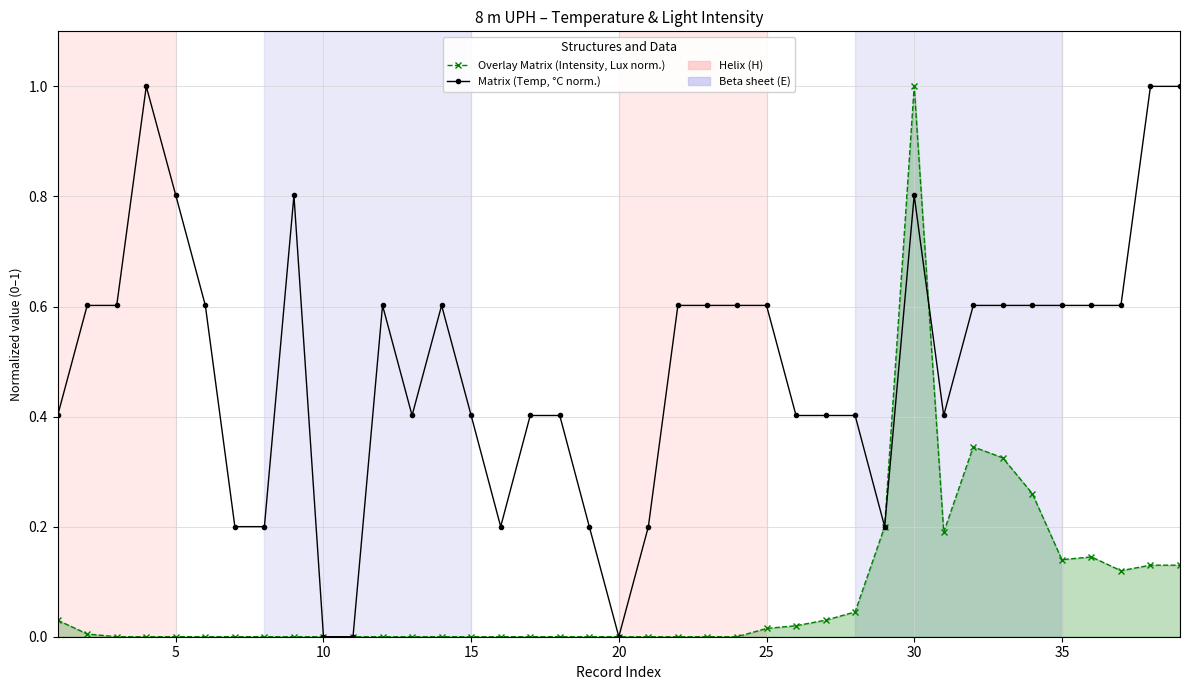

Which series has the largest total across all categories?

Matrix (Temp, °C norm.)